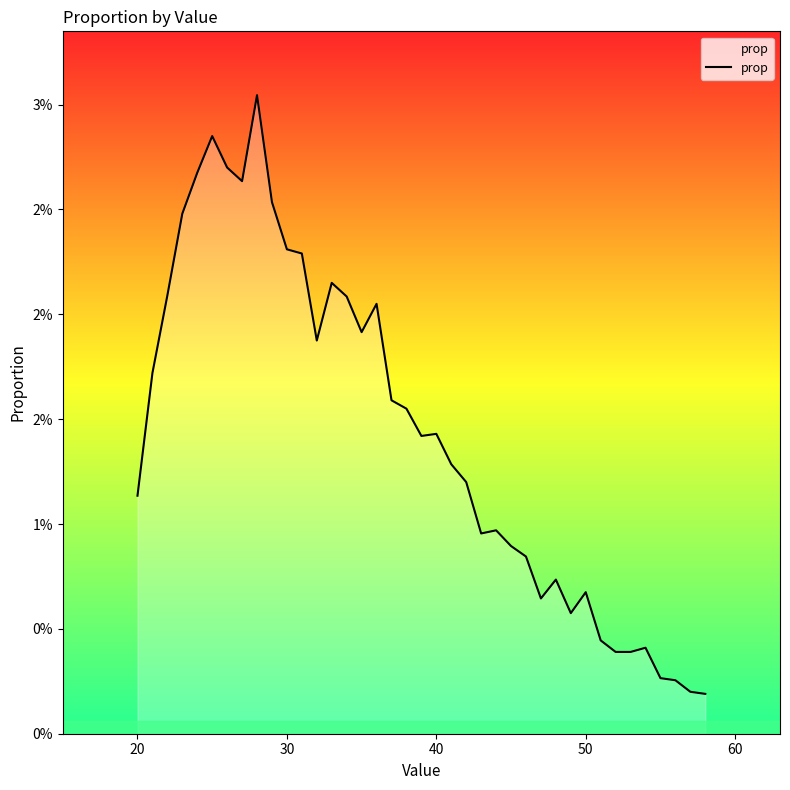

How many lines are shown in the chart?

1